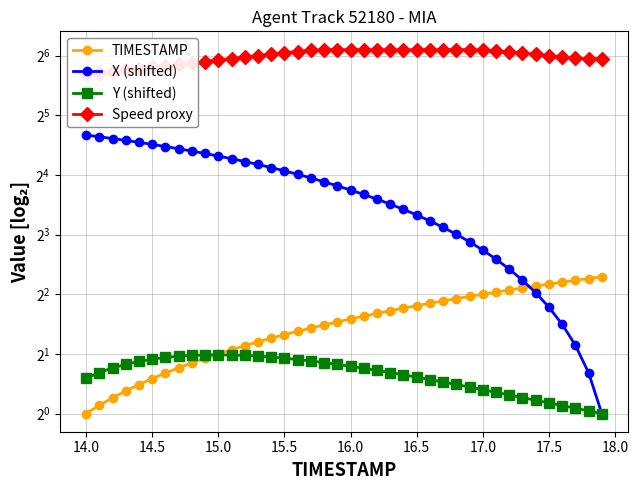

How many values in the Speed proxy series are below 65?

20